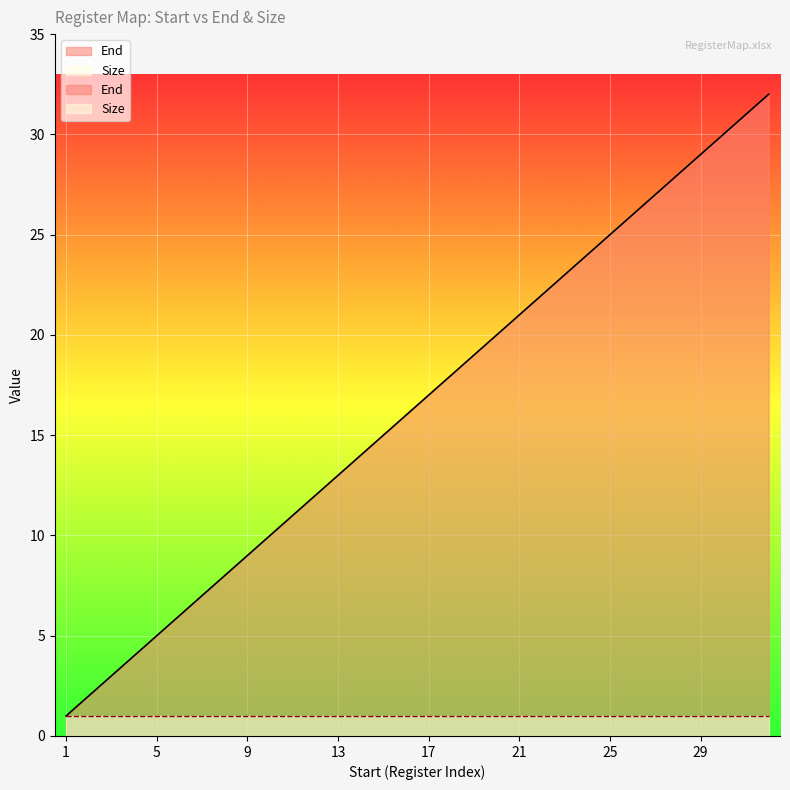

Reading right to left, what are all the values shown in this chart?

32	31	30	29	28	27	26	25	24	23	22	21	20	19	18	17	16	15	14	13	12	11	10	9	8	7	6	5	4	3	2	1